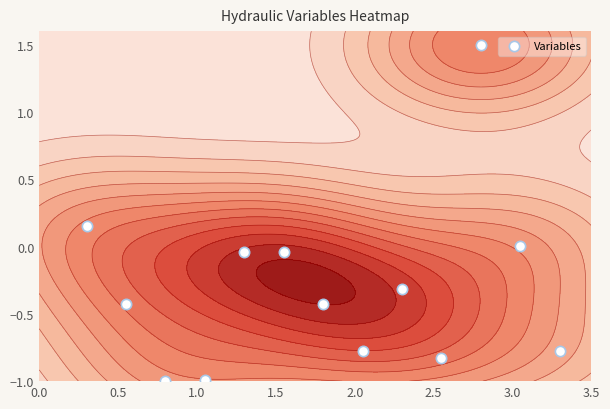

What is the difference between the second highest and second lowest values?

1.1